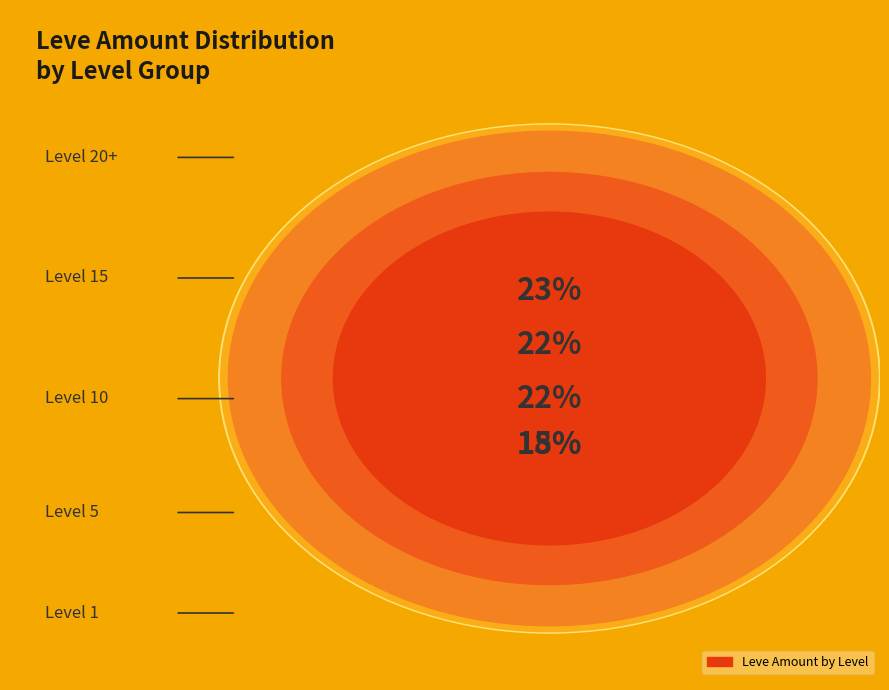

How many slices are in this pie chart?

5